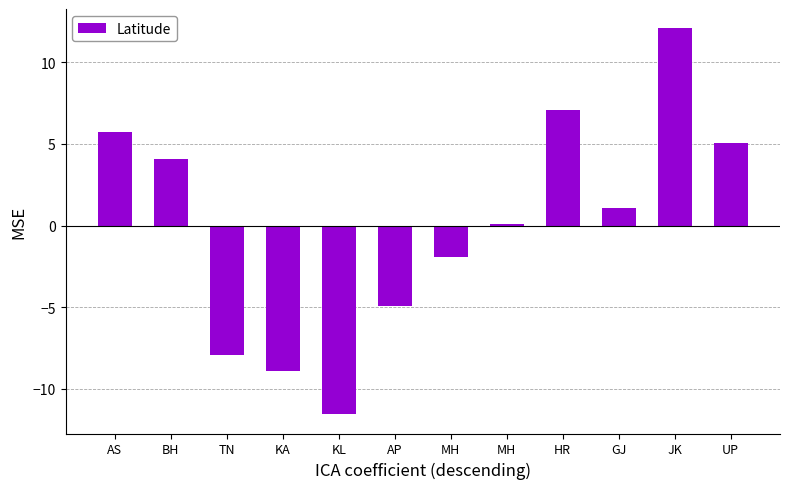

What is the difference between the maximum and minimum values?

23.6